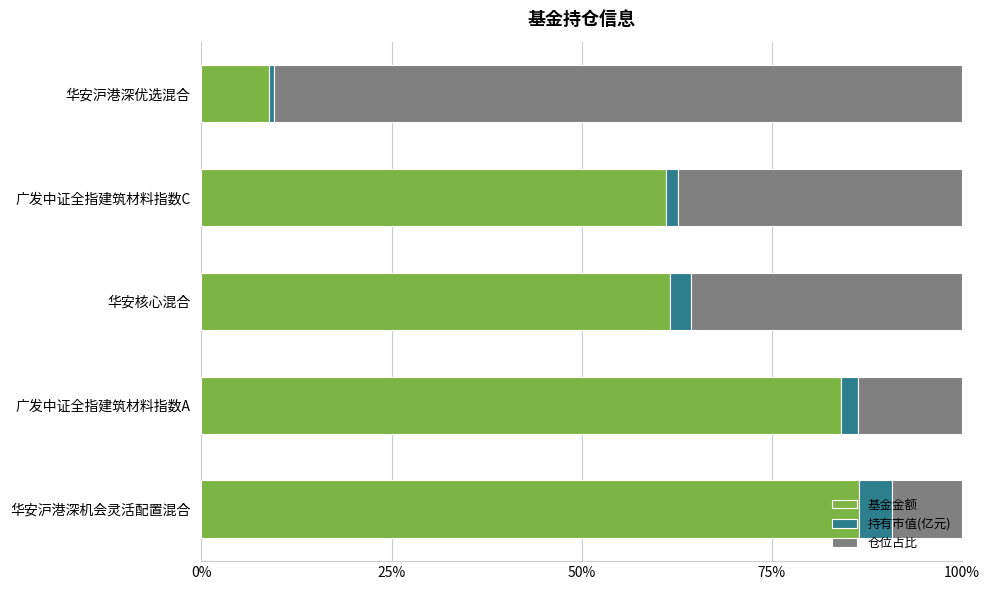

The value of 基金金额 at 广发中证全指建筑材料指数A is 84.1. True or false?

True